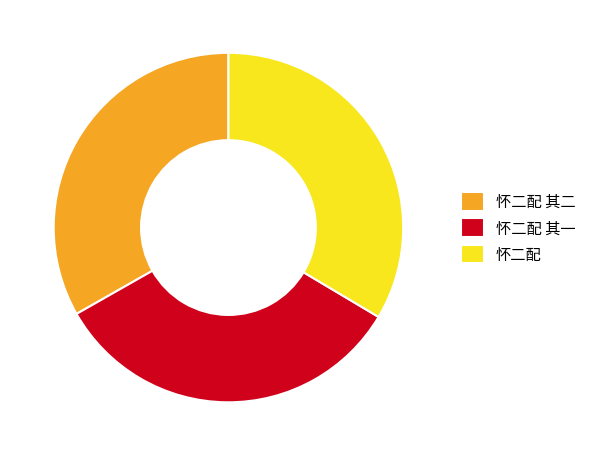

Is it true that 怀二配 其二 is 26% of the pie?

False